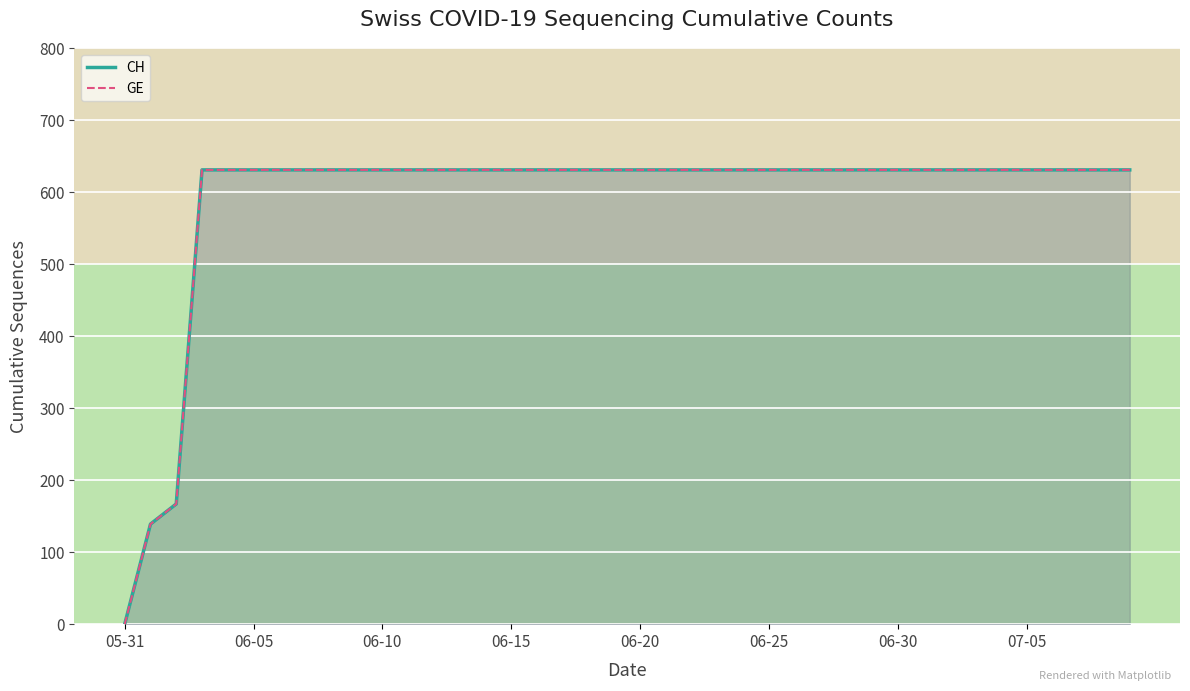

The GE series shows 1043 at 9. True or false?

False